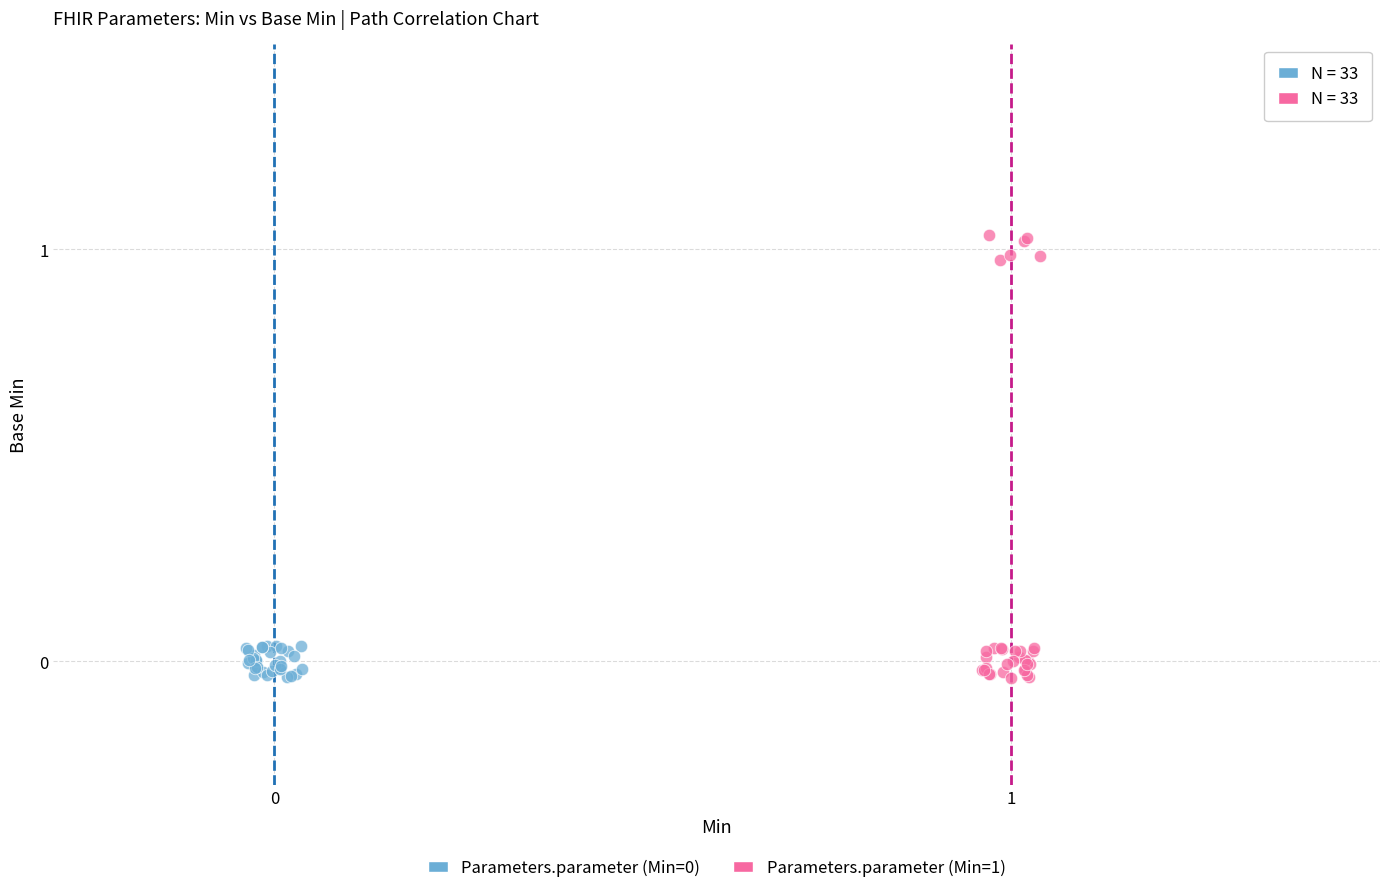

Which series has the widest spread of Y values?

Parameters.parameter (Min=1)